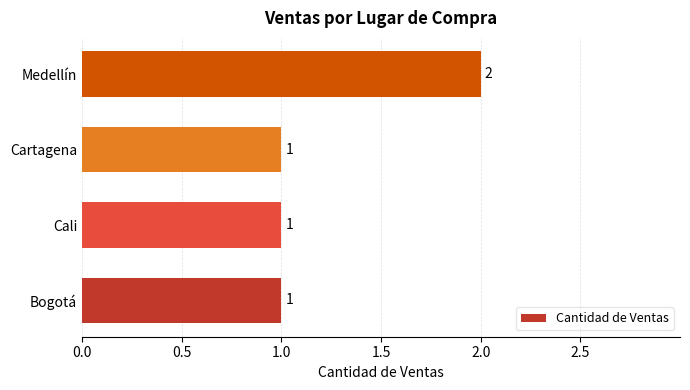

Which category has the highest value across all series?

Medellín